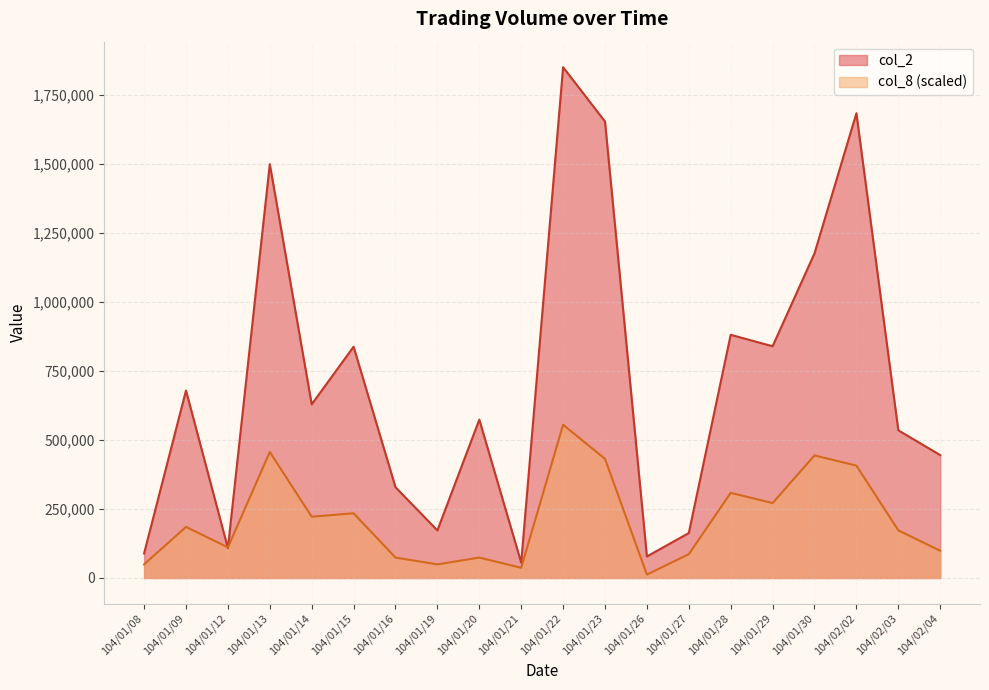

What is the total value across all series at 104/02/02?

2091119.6